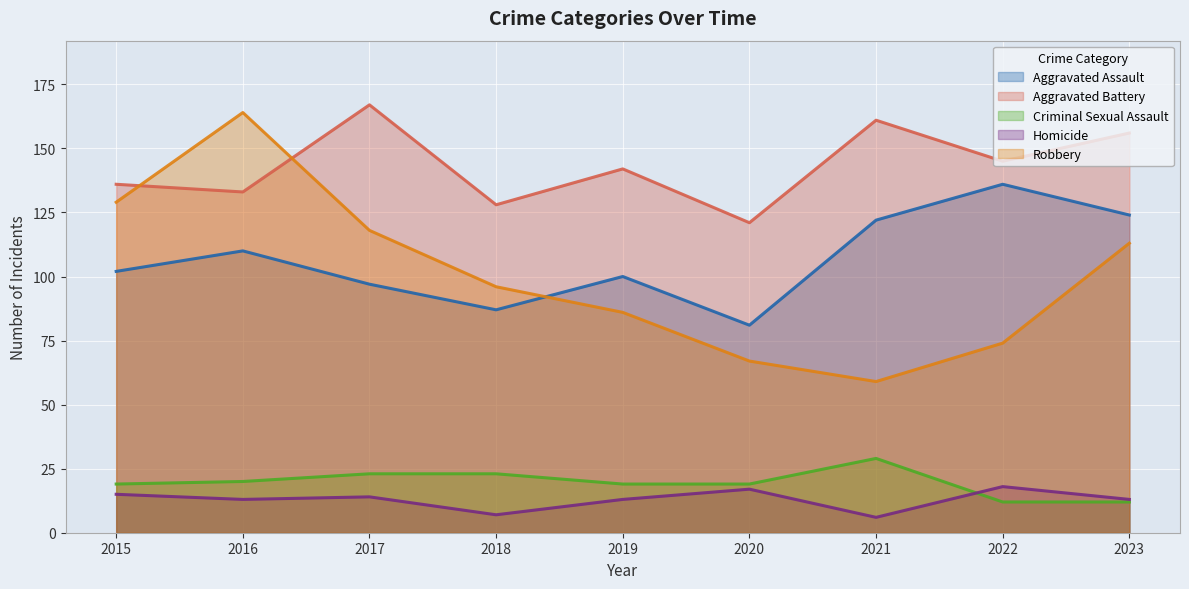

Between 2015 and 2022, which is larger?

2022